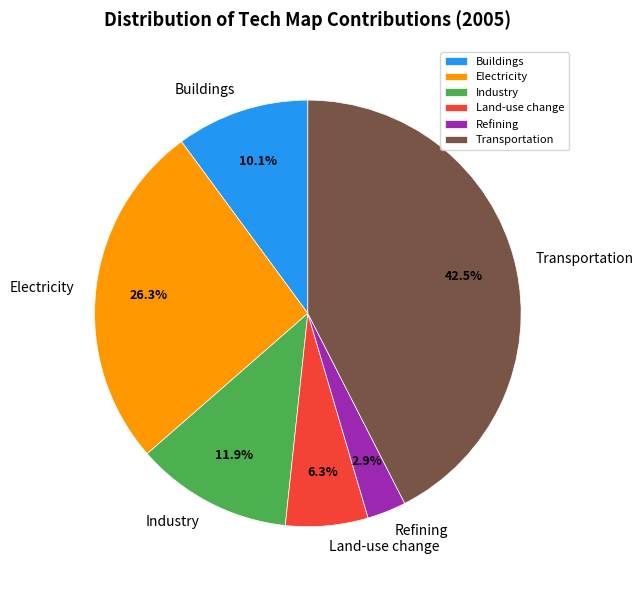

How much of the chart is everything except Land-use change?

93.7%